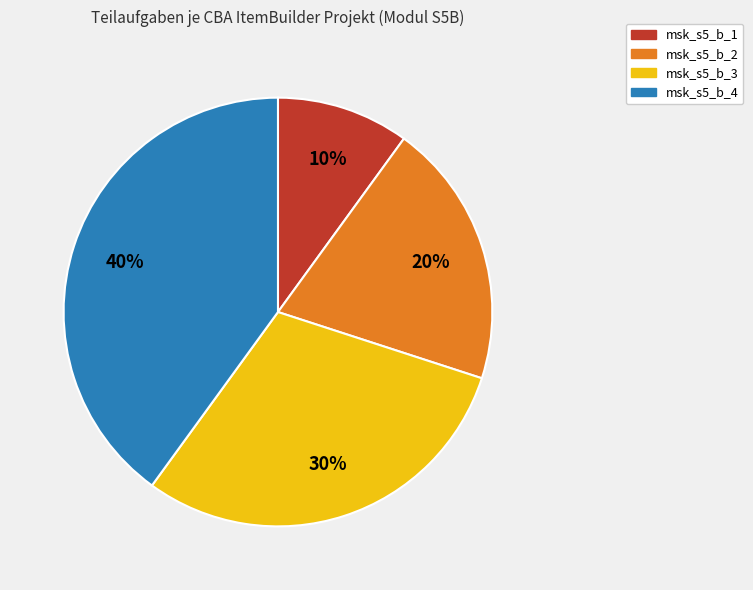

Rank the categories by value from highest to lowest.

msk_s5_b_4, msk_s5_b_3, msk_s5_b_2, msk_s5_b_1